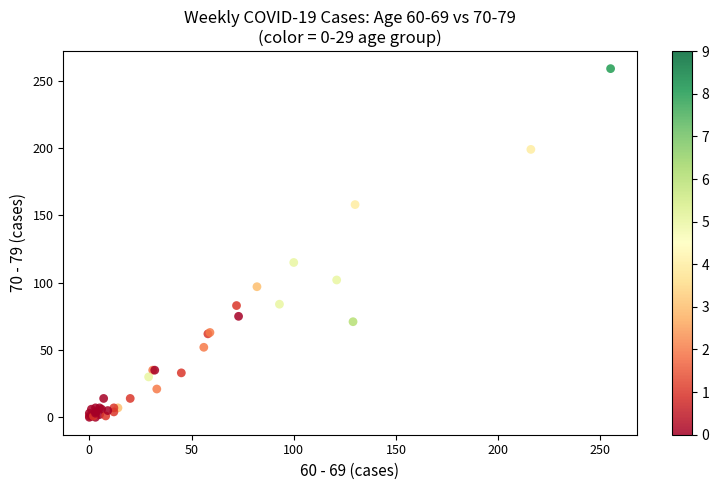

What Y value in the scatter plot is closest to 129?

115